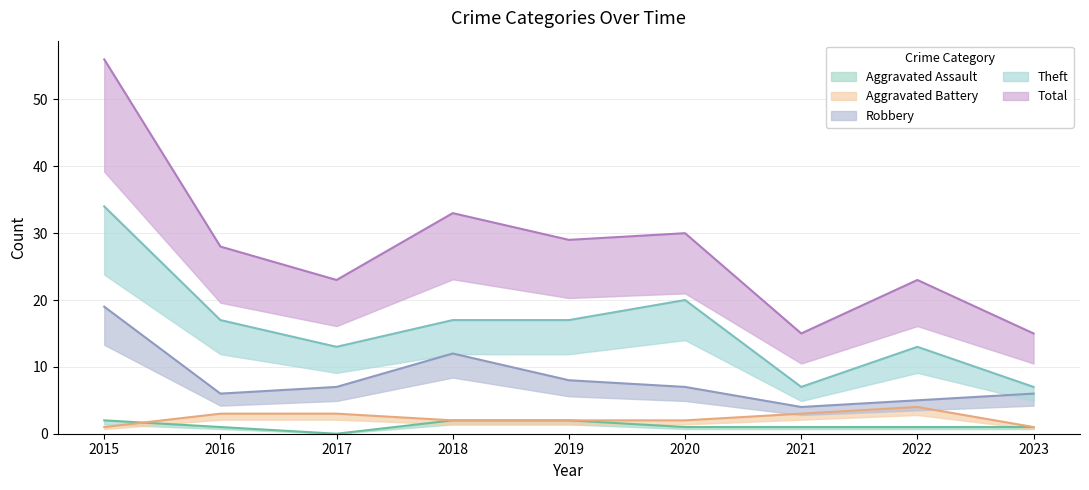

The value of Total at 2015 is 56. True or false?

True